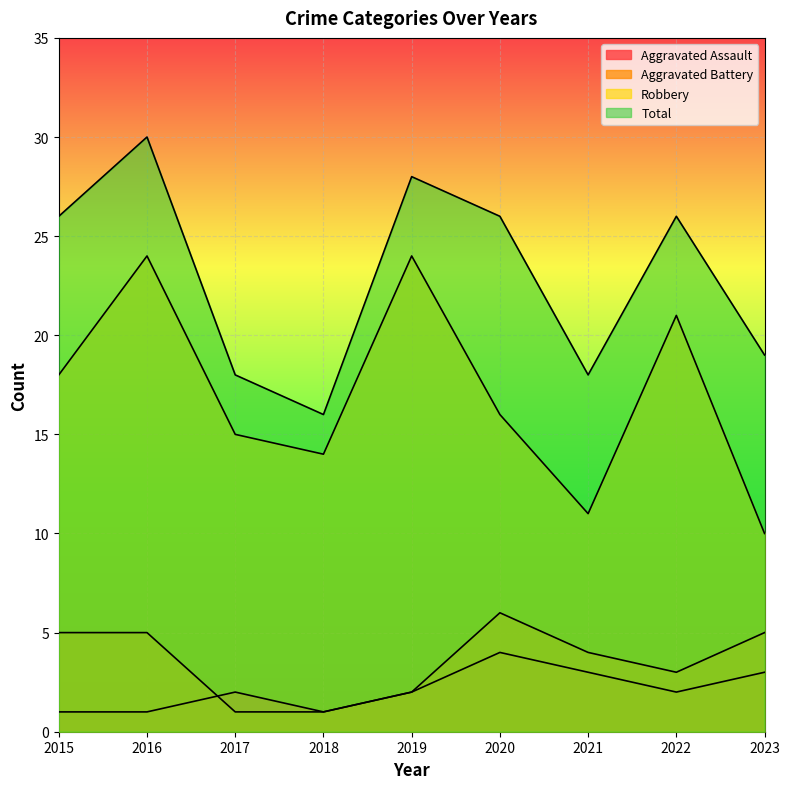

At which category does Total reach its first local valley?

2018